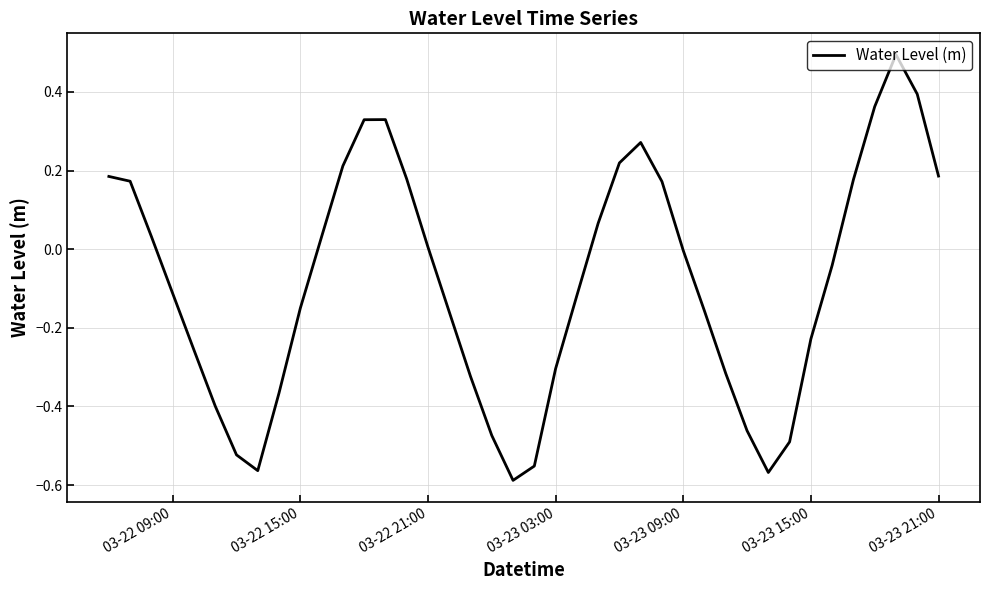

What is the greatest value displayed?

0.5